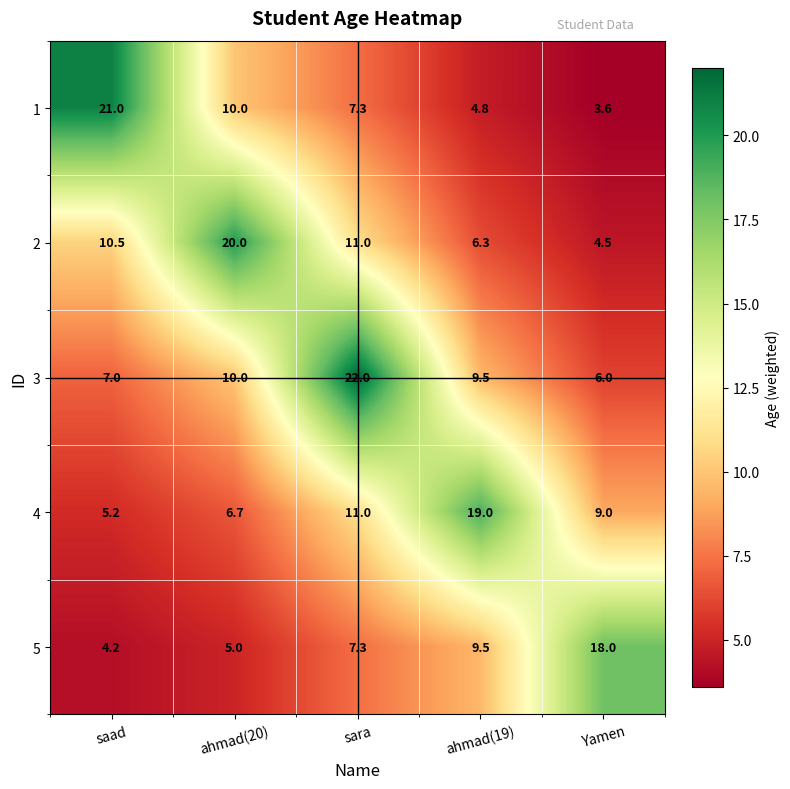

What is the maximum value for 1?

21.0